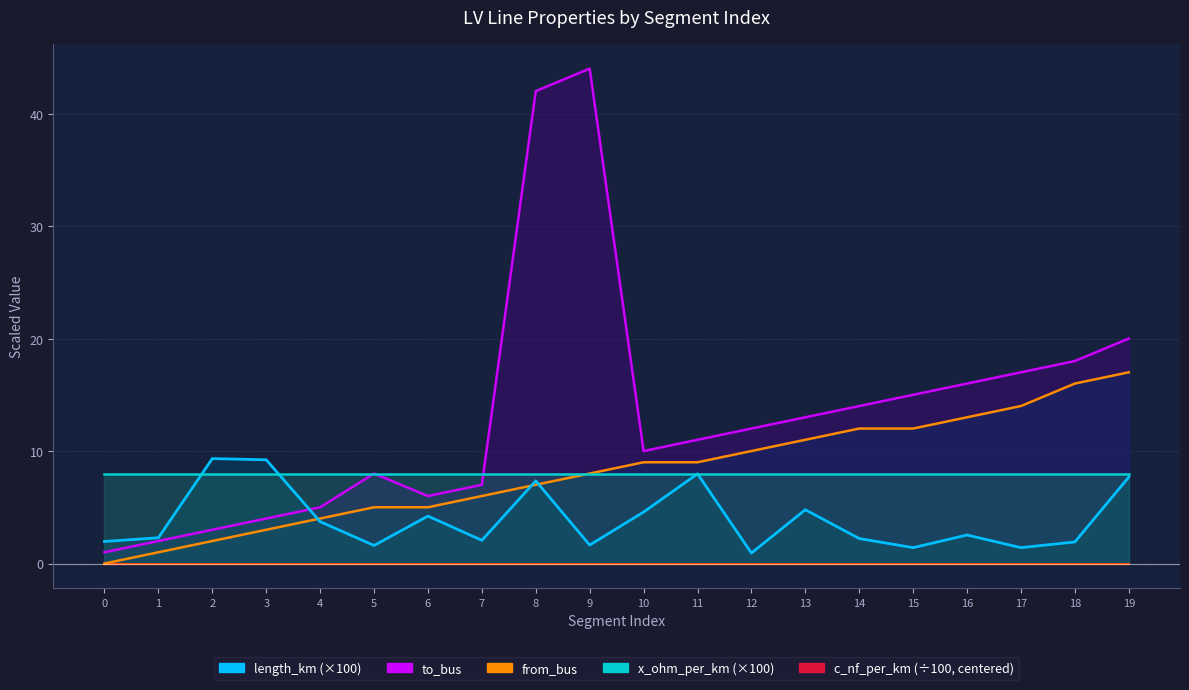

True or false: to_bus has a value of 3.5 at 1.

False